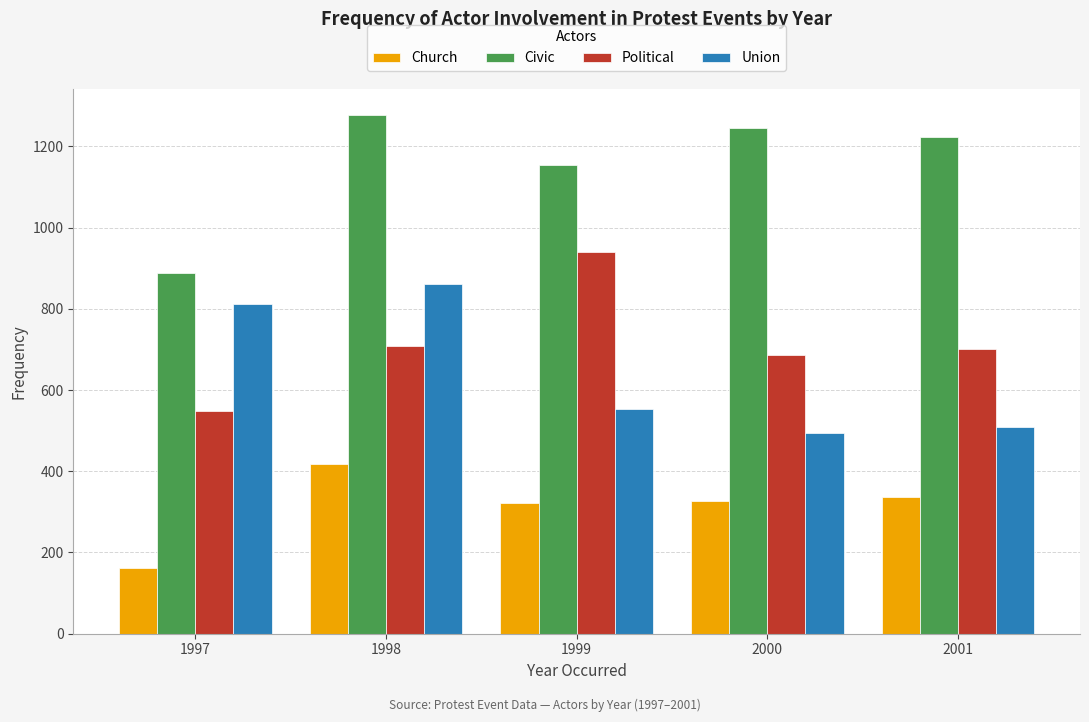

How many values in the Political series are below 700?

2